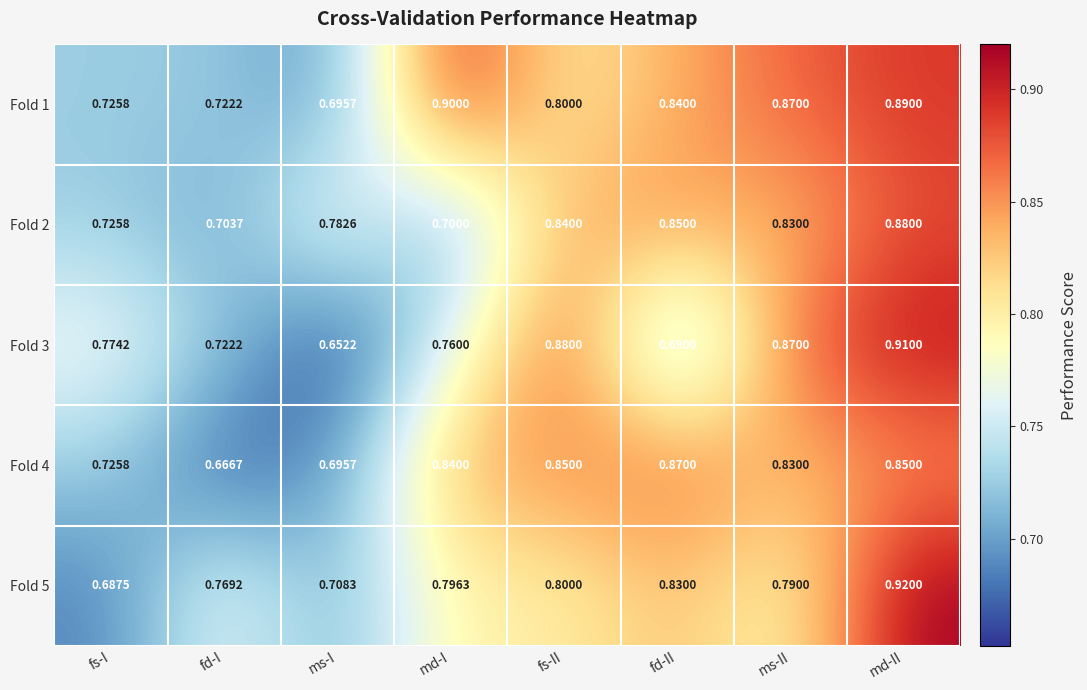

Which series changed the most between md-I and ms-II?

Fold 2